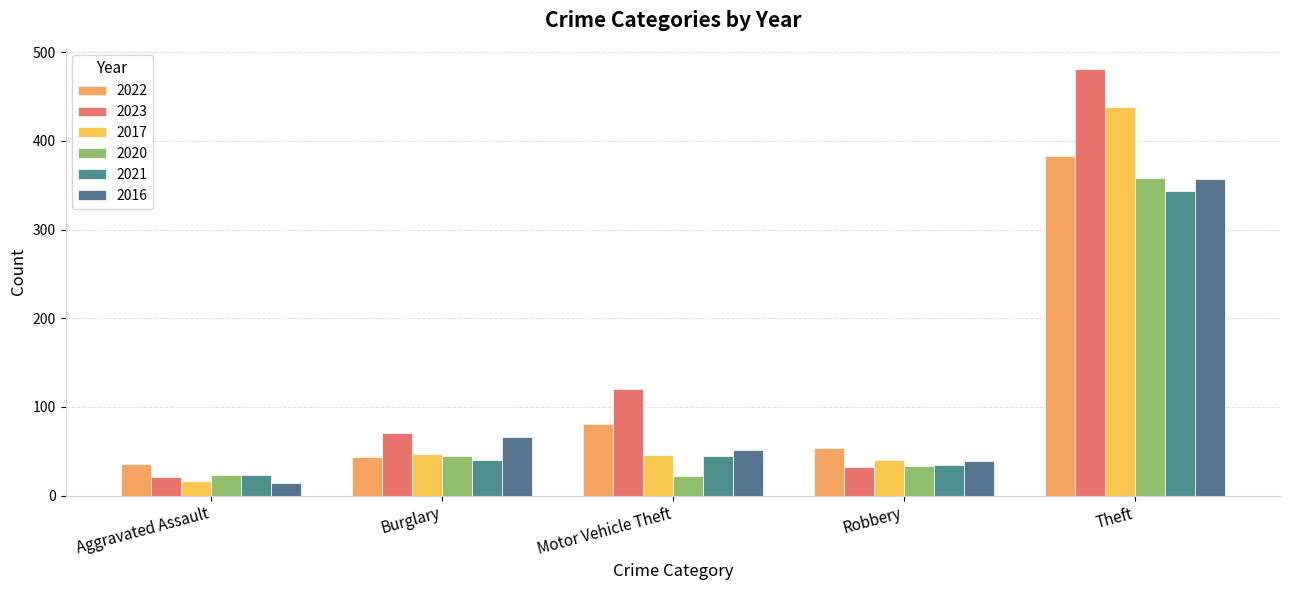

The value of 2017 at Burglary is 69. True or false?

False